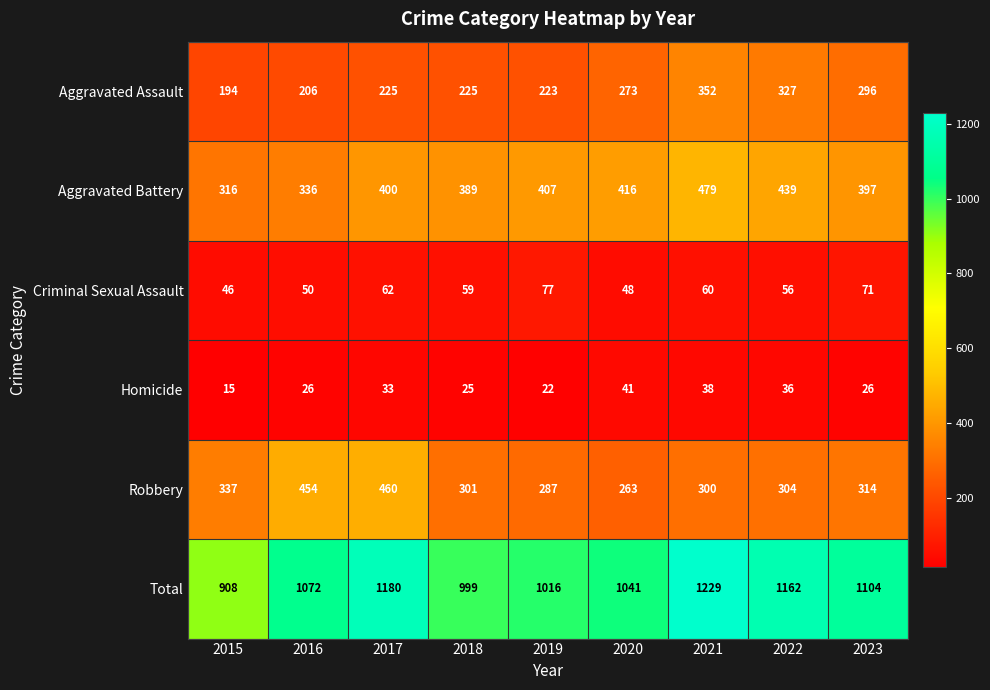

The Robbery series shows 91 at 2023. True or false?

False